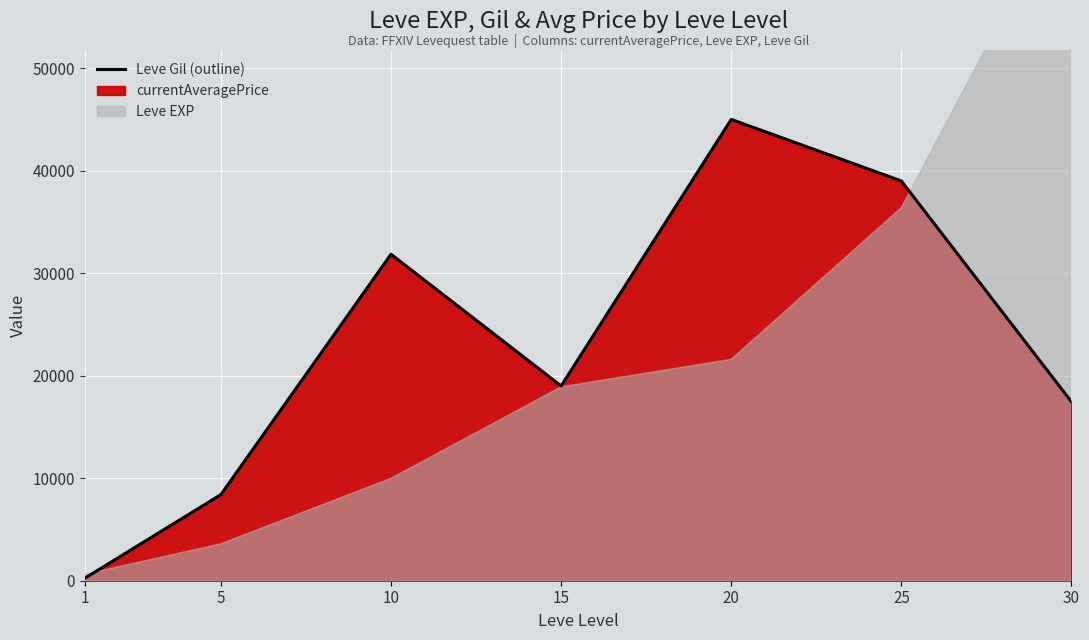

Is it true that the value at 5 is 14349.9?

False